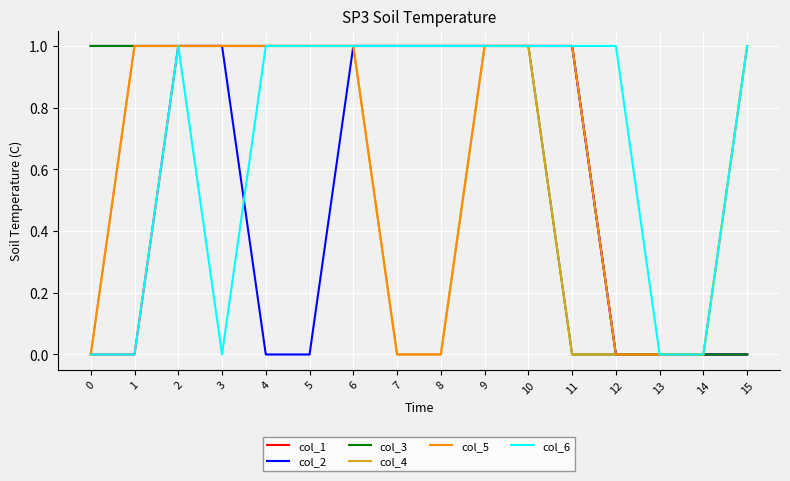

Reading left to right, list all the values displayed in this chart.

col_1: 0	0	1	1	1	1	1	1	1	1	1	1	0	0	0	0
col_2: 1	1	1	1	0	0	1	1	1	1	1	1	0	0	0	0
col_3: 1	1	1	1	1	1	1	1	1	1	1	0	0	0	0	0
col_4: 0	1	1	1	1	1	1	0	0	1	1	0	0	0	0	1
col_5: 0	1	1	1	1	1	1	0	0	1	1	1	0	0	0	1
col_6: 0	0	1	0	1	1	1	1	1	1	1	1	1	0	0	1